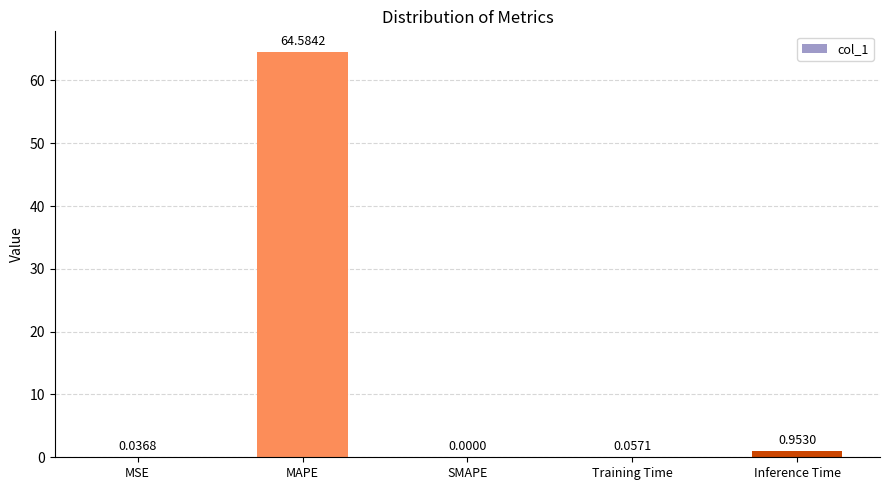

Where is the data nearest to the value 32?

Inference Time